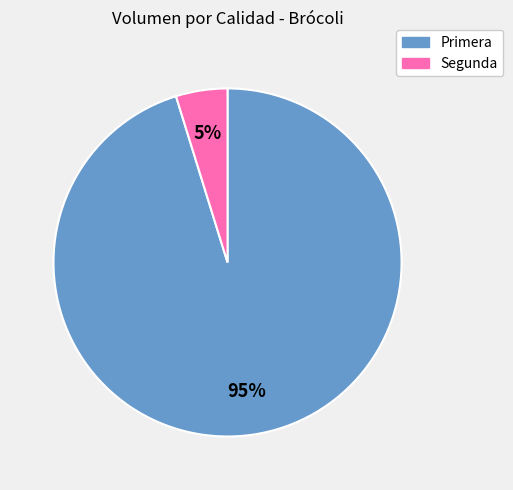

Rank the categories by value from highest to lowest.

Primera, Segunda